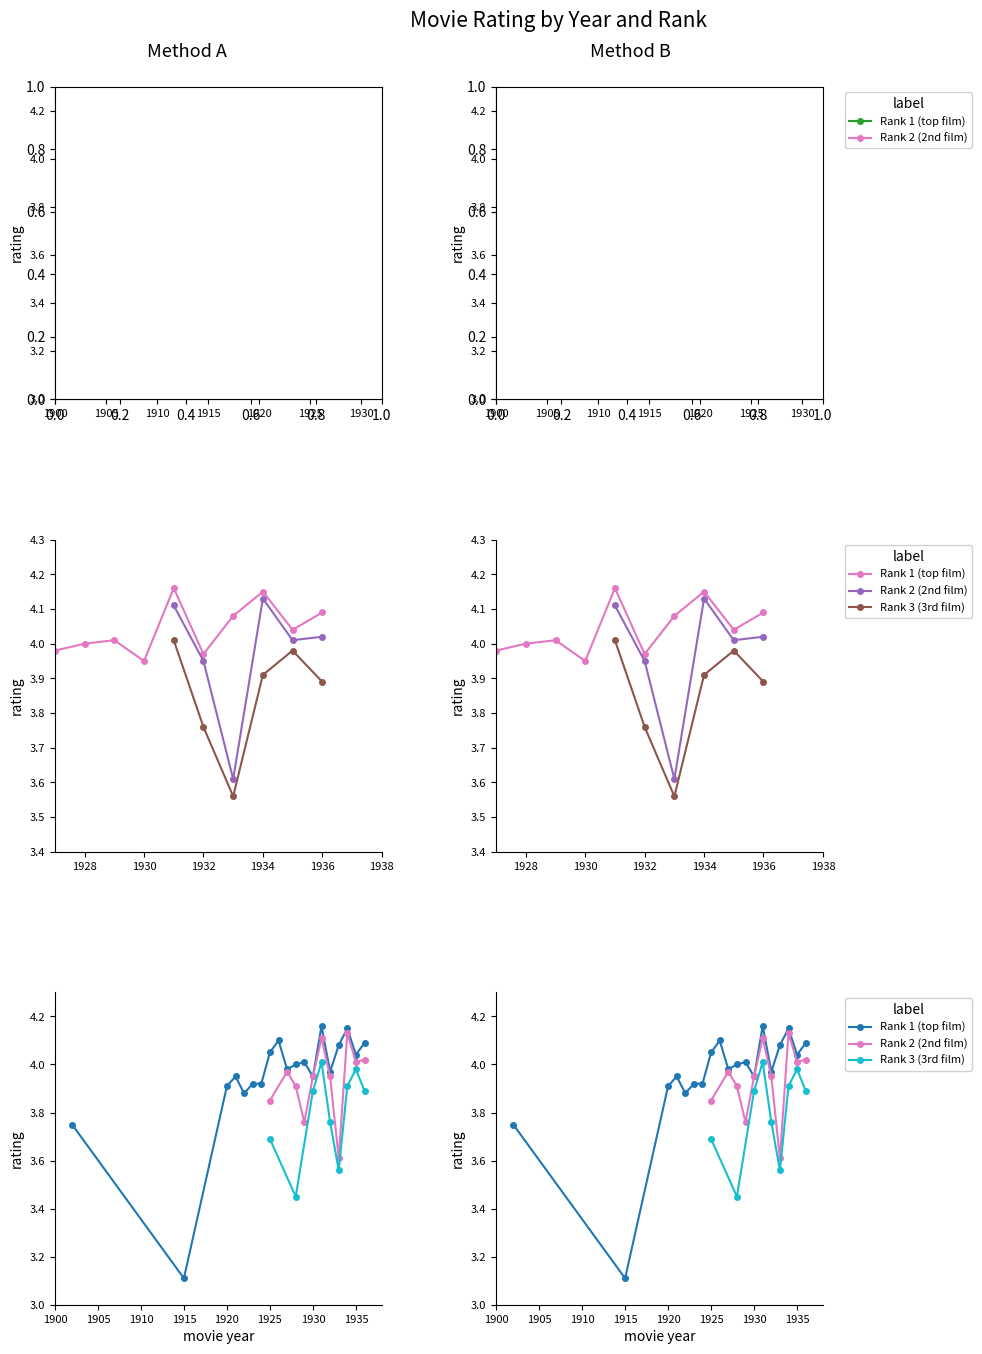

What is the difference between the maximum and minimum values in the Rank 3 avg rating series?

0.6